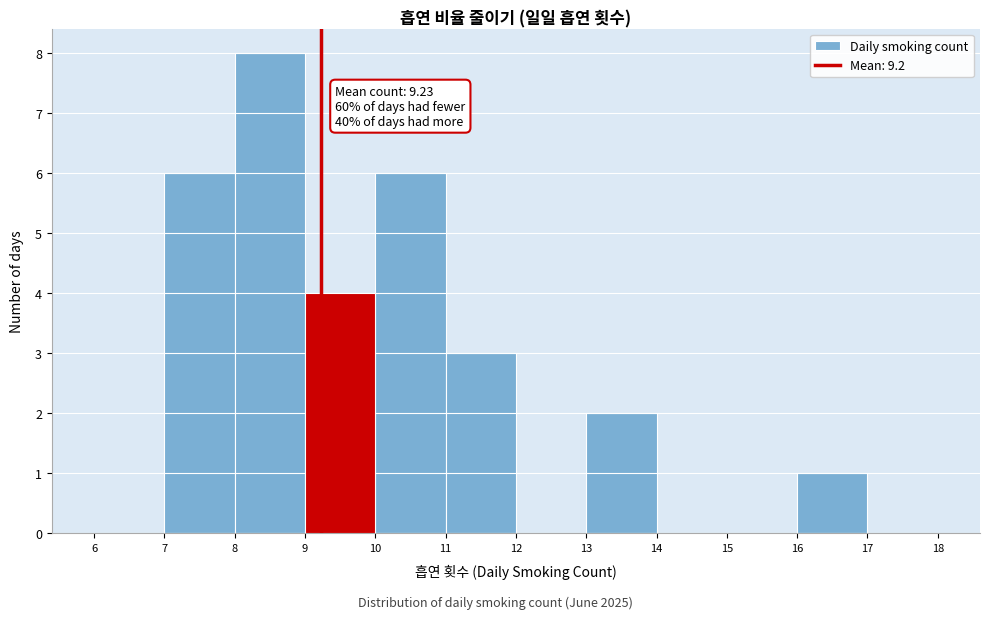

Over which range of the x-axis is the bar tallest?

8 to 9